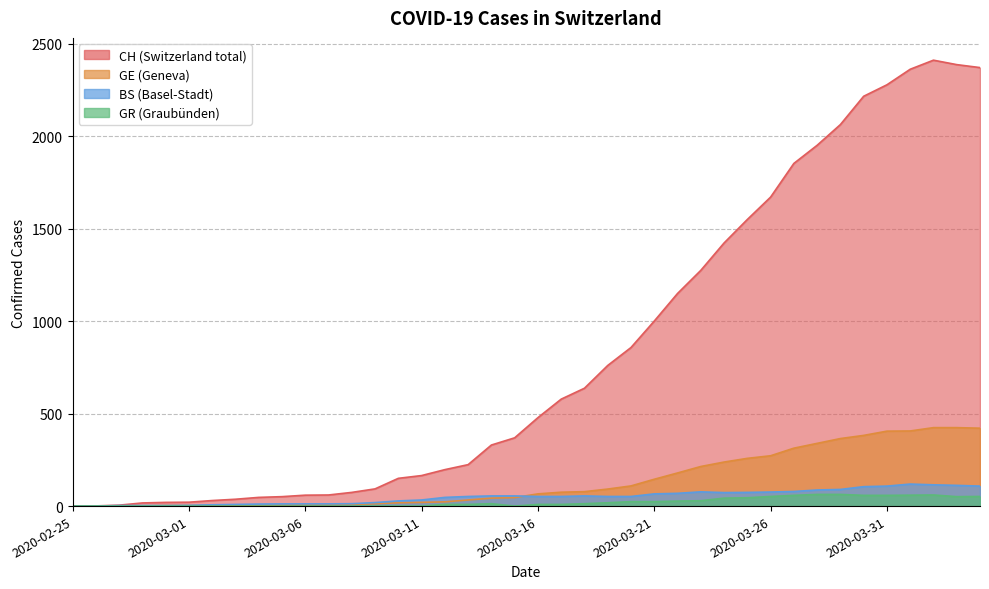

Does the chart have visible grid lines?

Yes